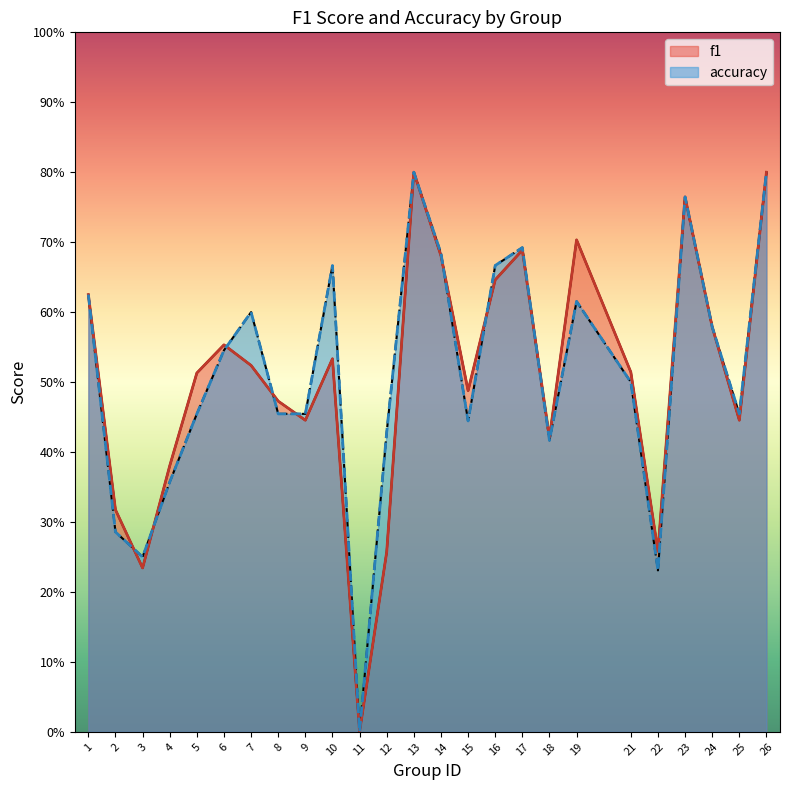

How many categories are shown in the chart?

25